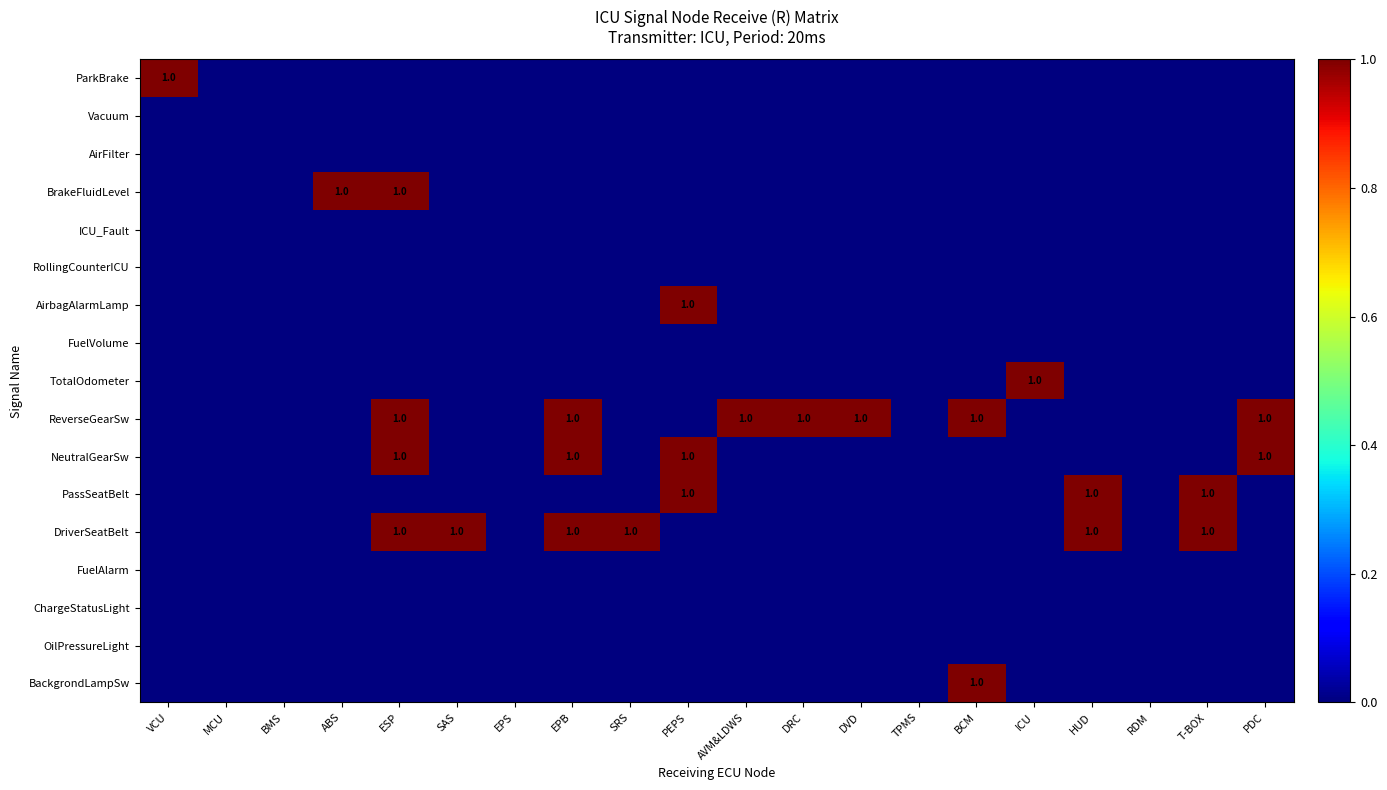

True or false: ReverseGearSw has a value of 1 at ESP.

True